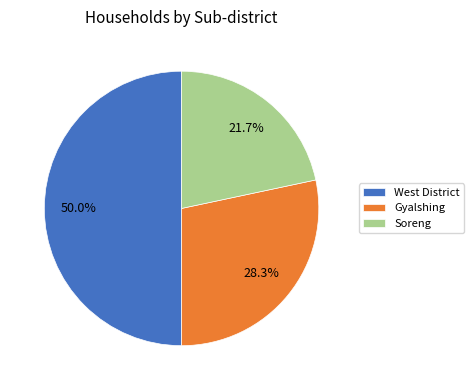

Which category has the biggest portion of the pie?

West District